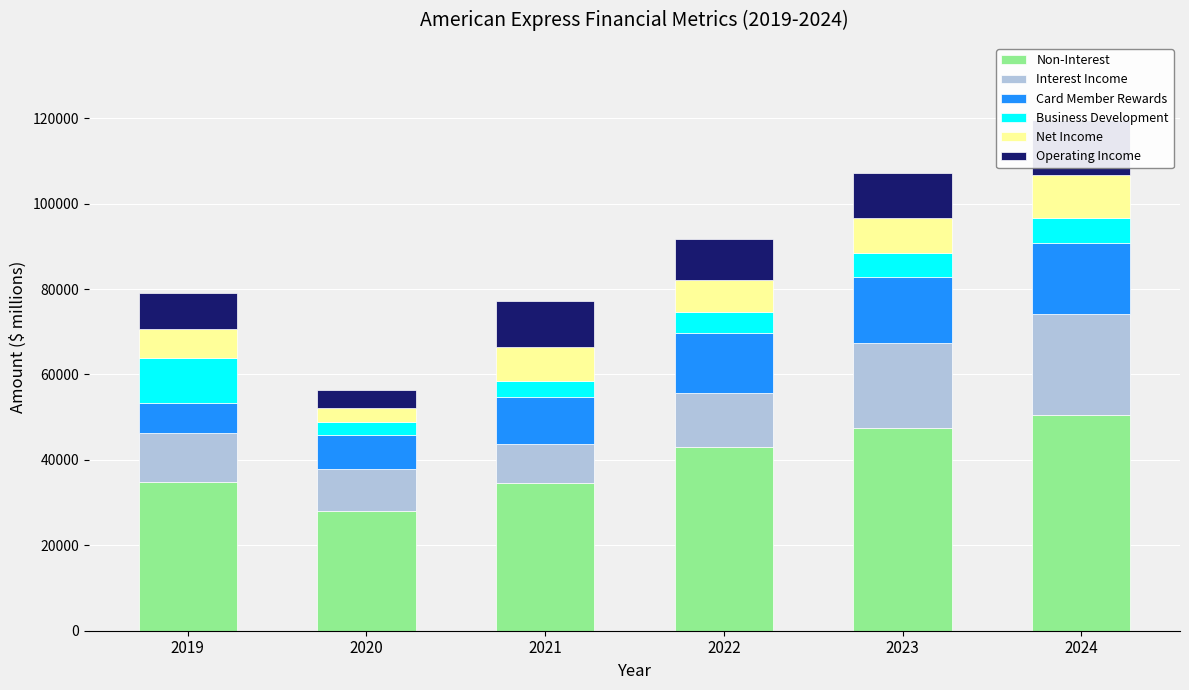

What is the value of the Business Development bar at the 4th from the left?

4943